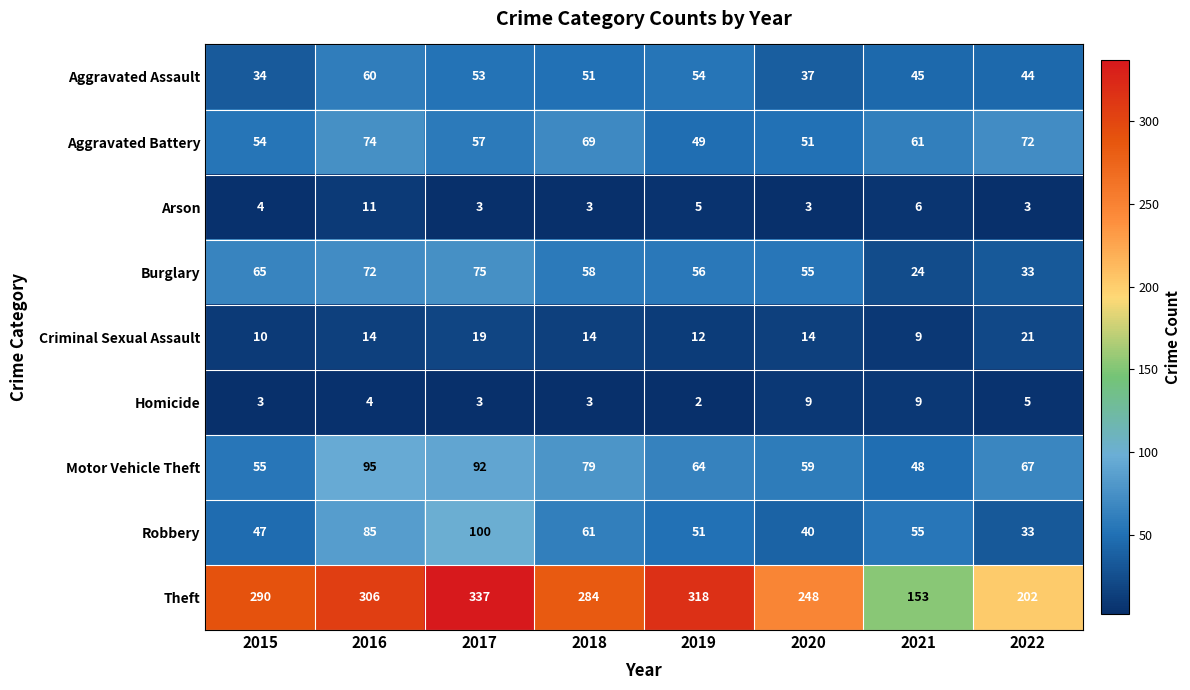

How many series are shown in this chart?

9